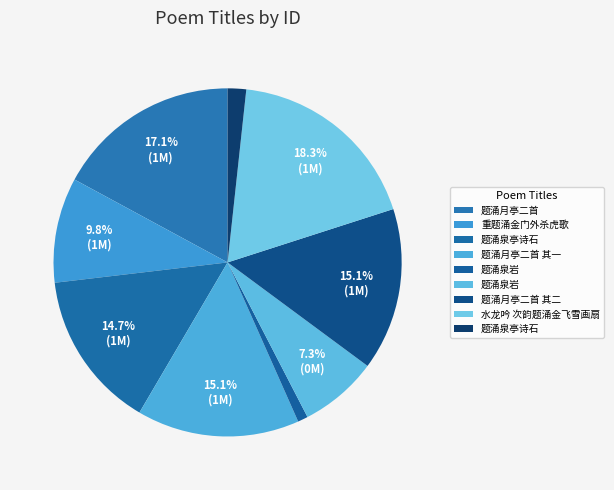

How many slices are in this pie chart?

9